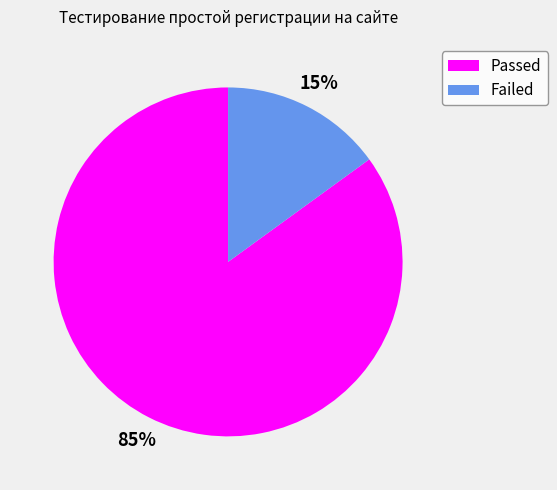

Is the sum of Passed and Failed greater than half?

Yes